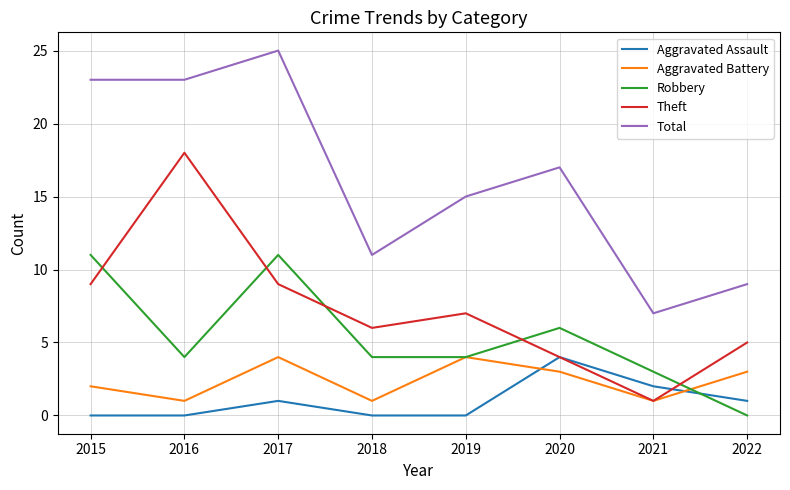

What is the sum of the Theft values at 2016 and 2018?

24